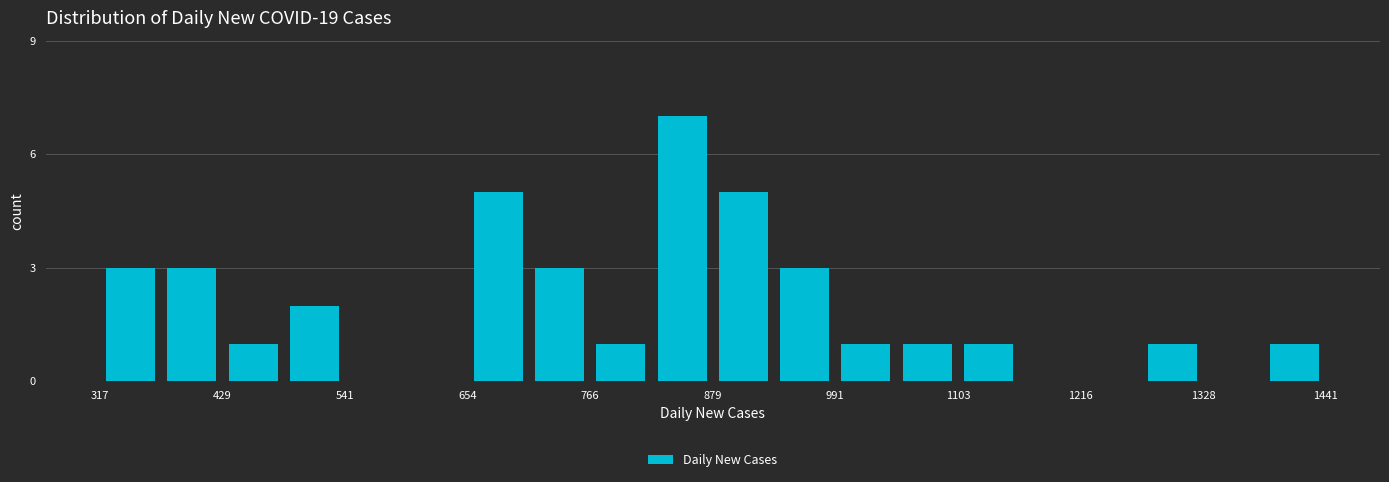

Around what value on the x-axis is the tallest bar? Give the approximate position of its centre, as read against the axis.

860